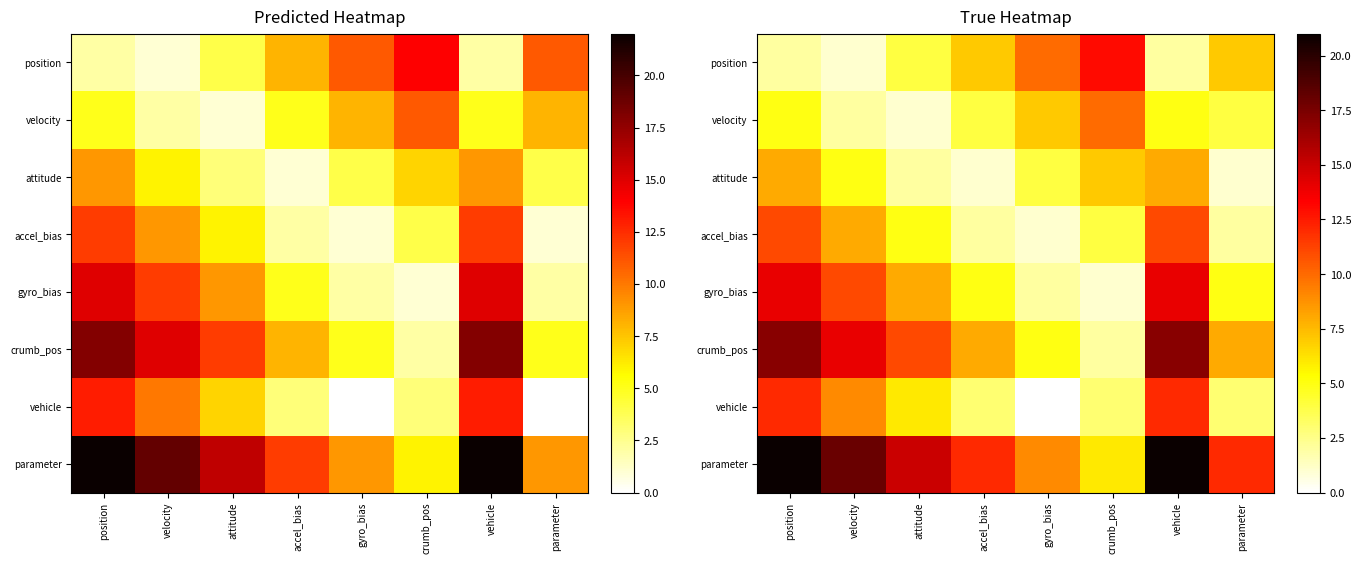

What is the difference between the second highest and minimum values in the accel_bias series?

10